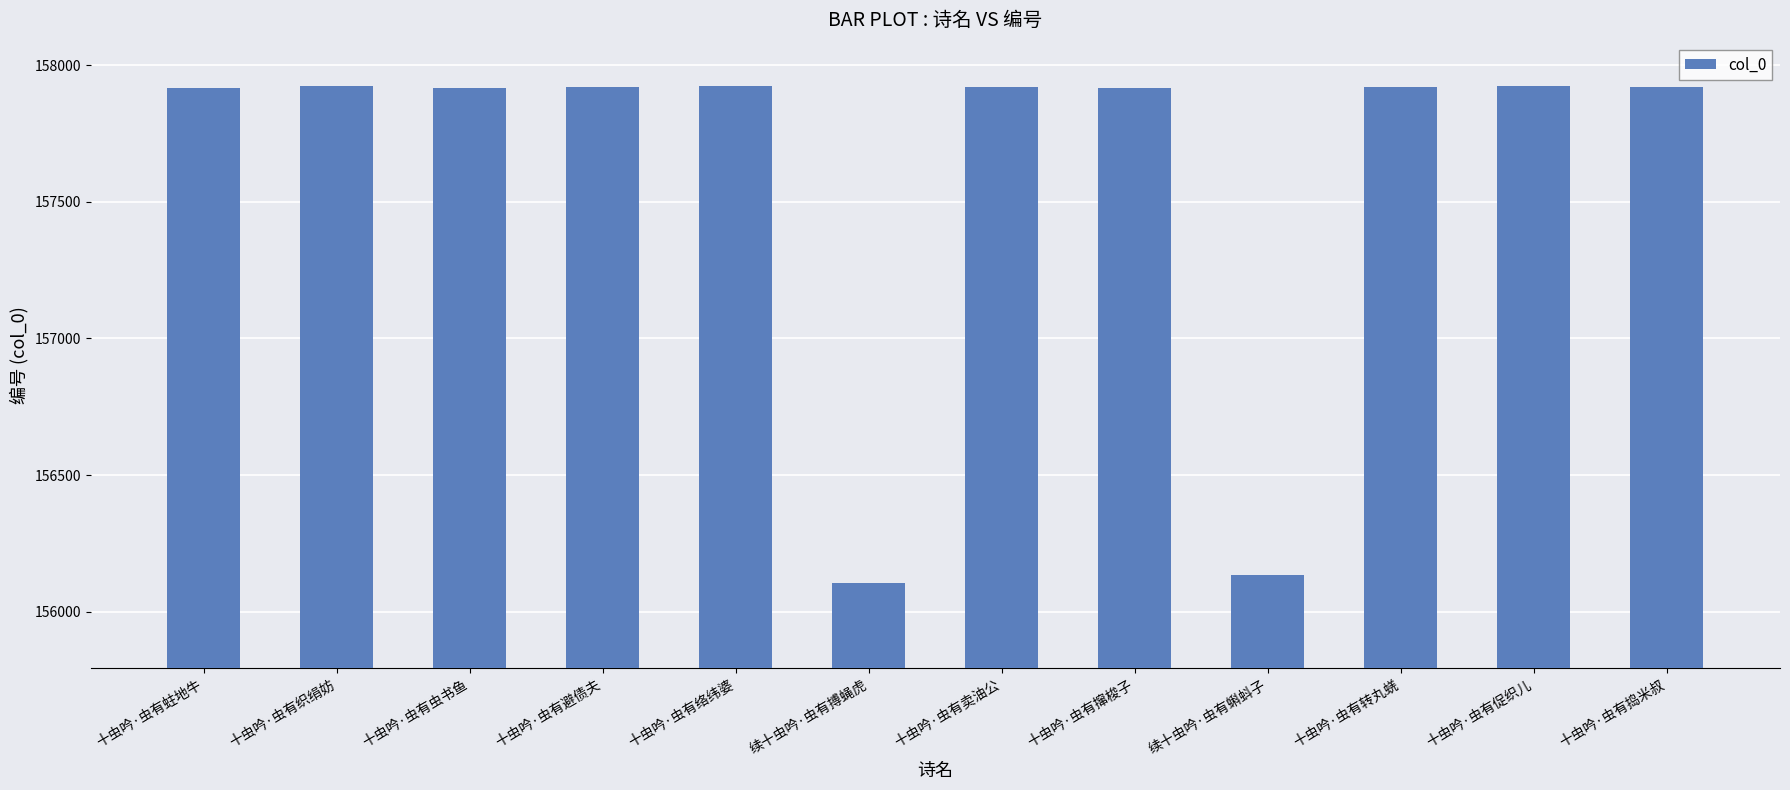

The chart shows a value of 157922 at 十虫吟·虫有络纬婆. True or false?

True